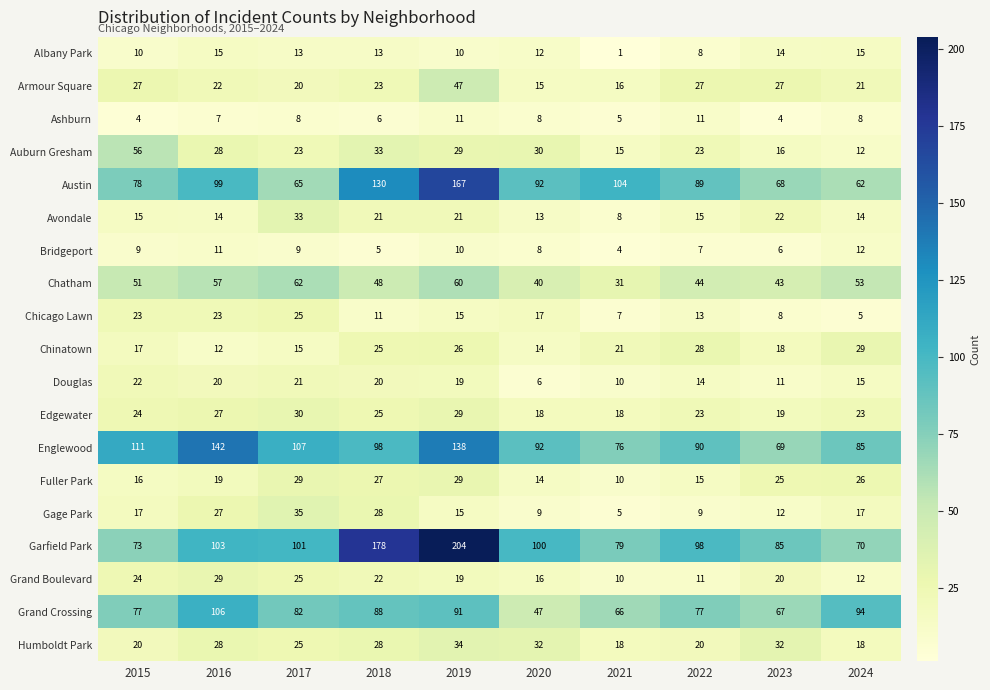

What is the highest value of the Chatham series?

62